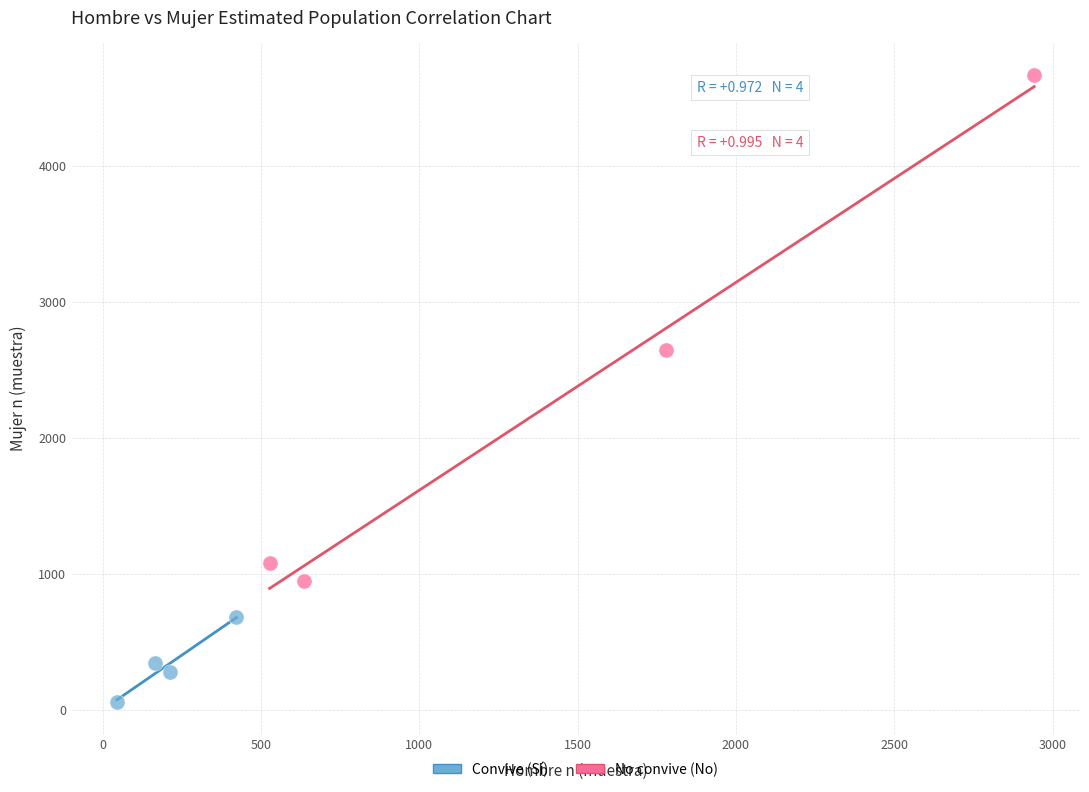

Which series contains the lowest Y value?

Convive (Sí)